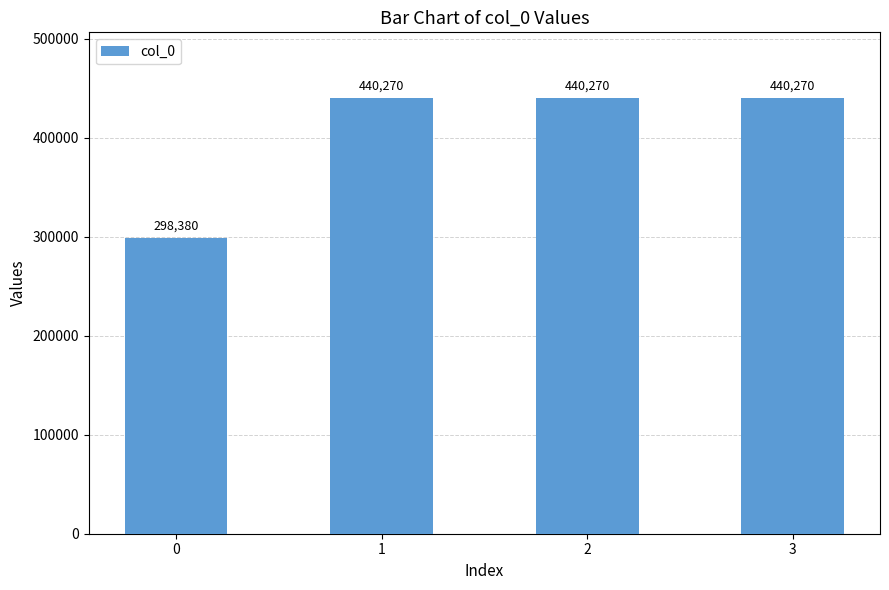

What is the value of the 4th bar from the left?

440270